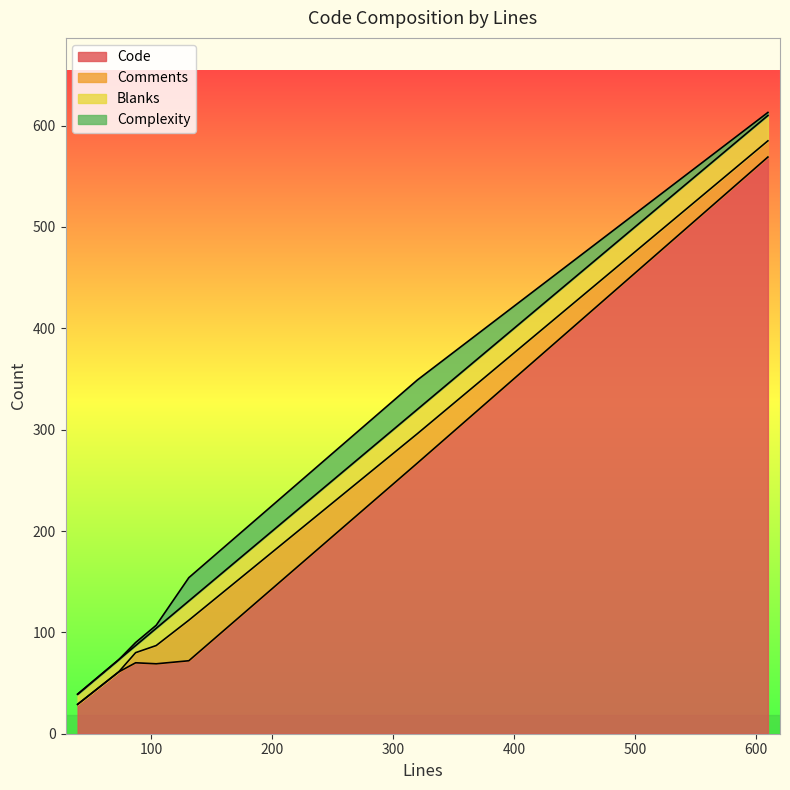

What is the average value of the Blanks series?

16